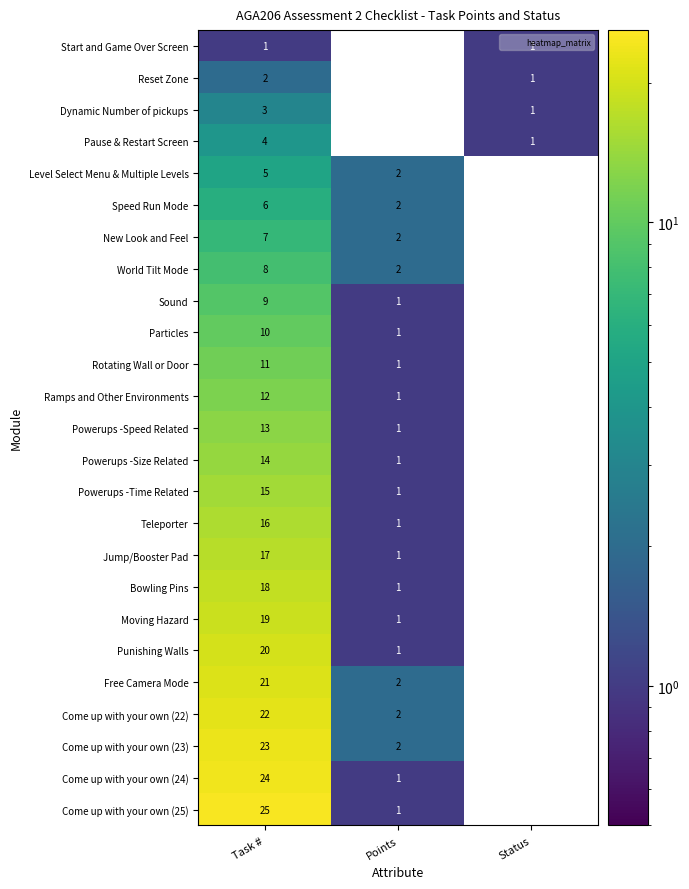

Which series has the largest range (max minus min)?

Come up with your own (25)